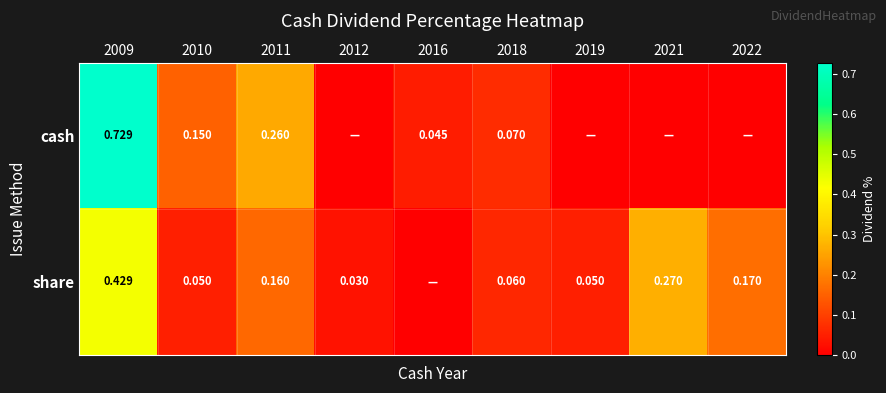

Rank the series at 2010 from lowest to highest value.

share, cash